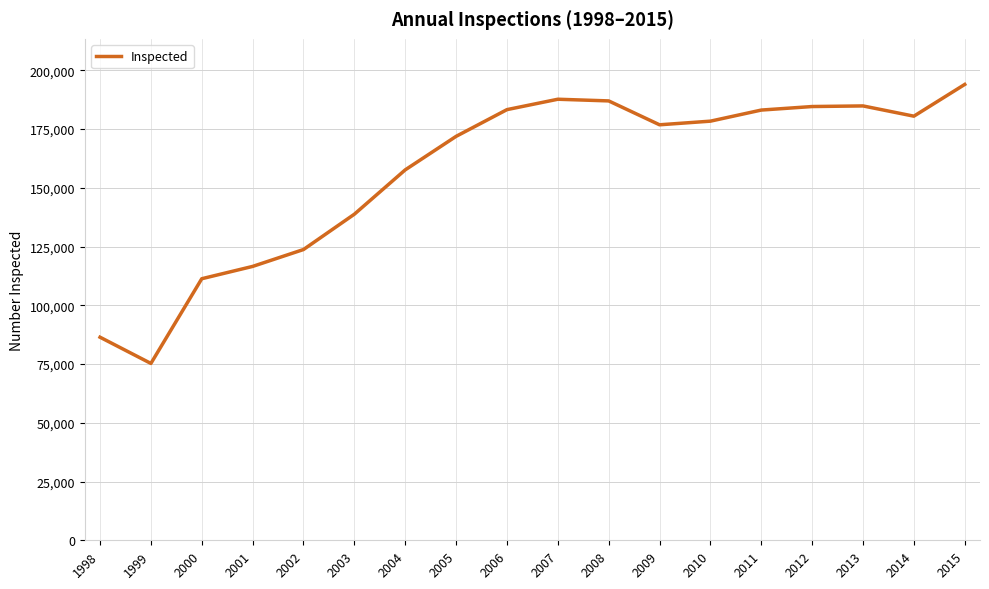

The value at 2012 is 184564. True or false?

True